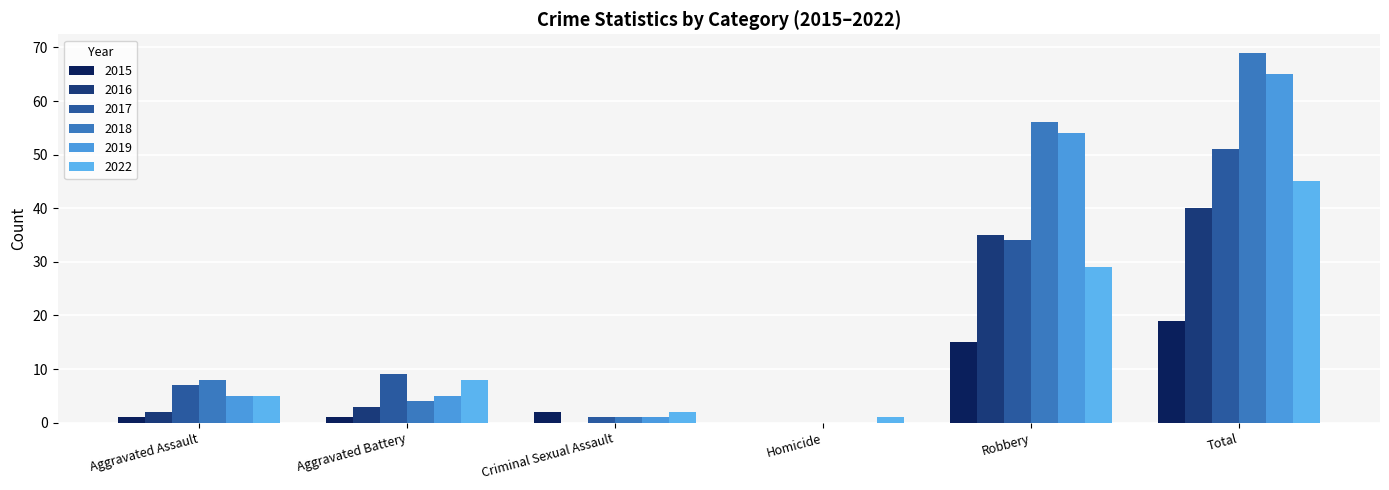

The value of 2022 at Aggravated Assault is 5. True or false?

True